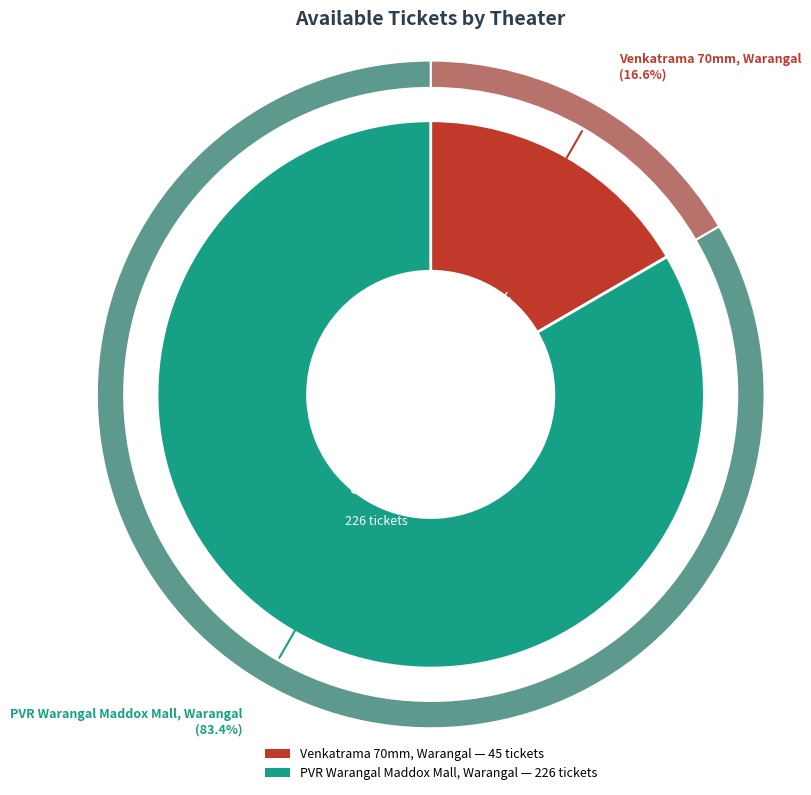

Which slice is the smallest?

Venkatrama 70mm, Warangal